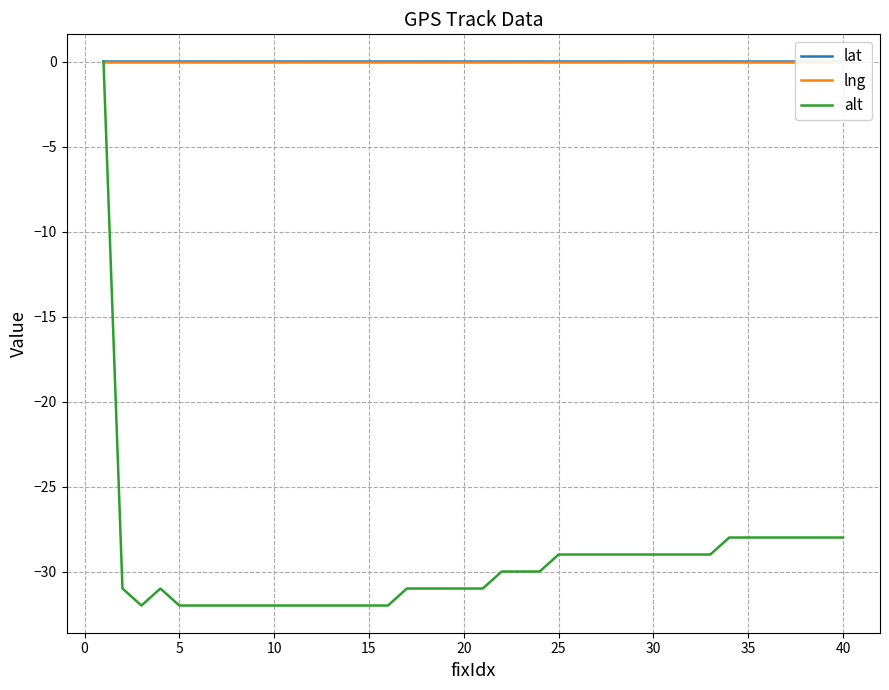

Which series has the widest spread of values?

alt